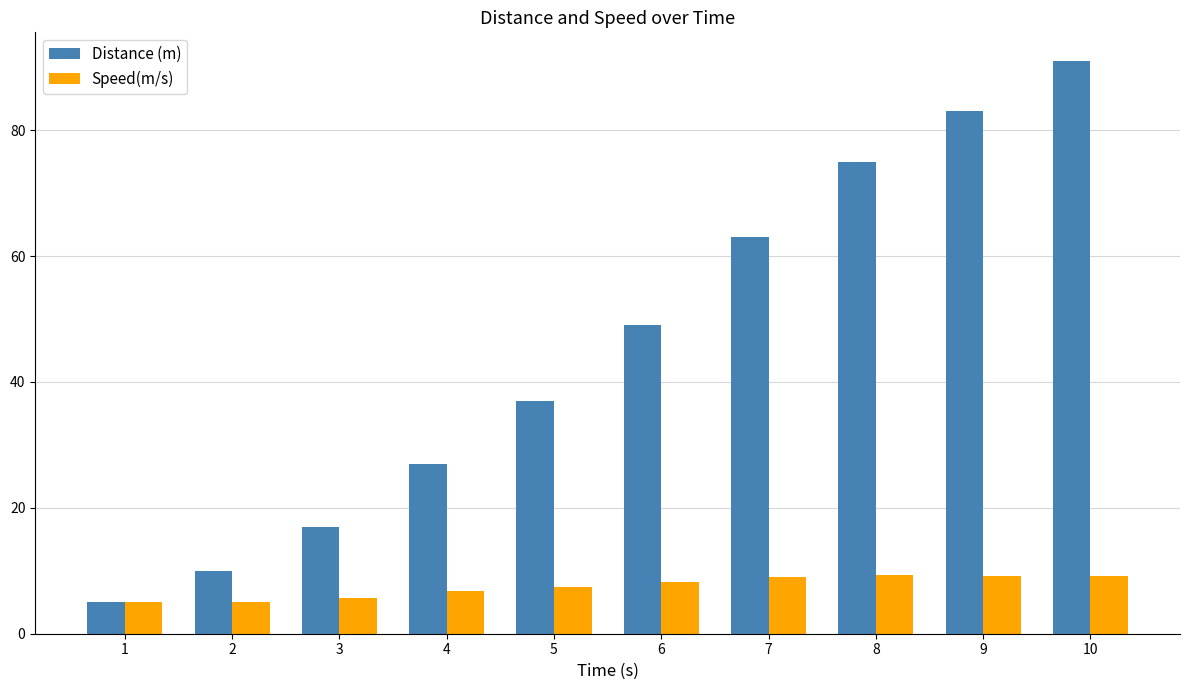

How many values in the Speed(m/s) series are below 8?

5